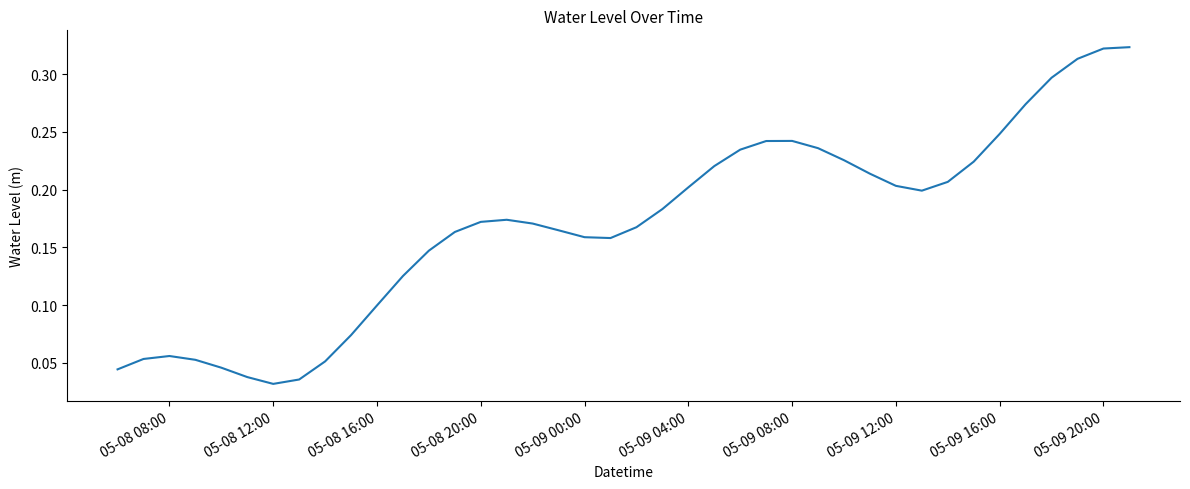

How many lines are shown in the chart?

1